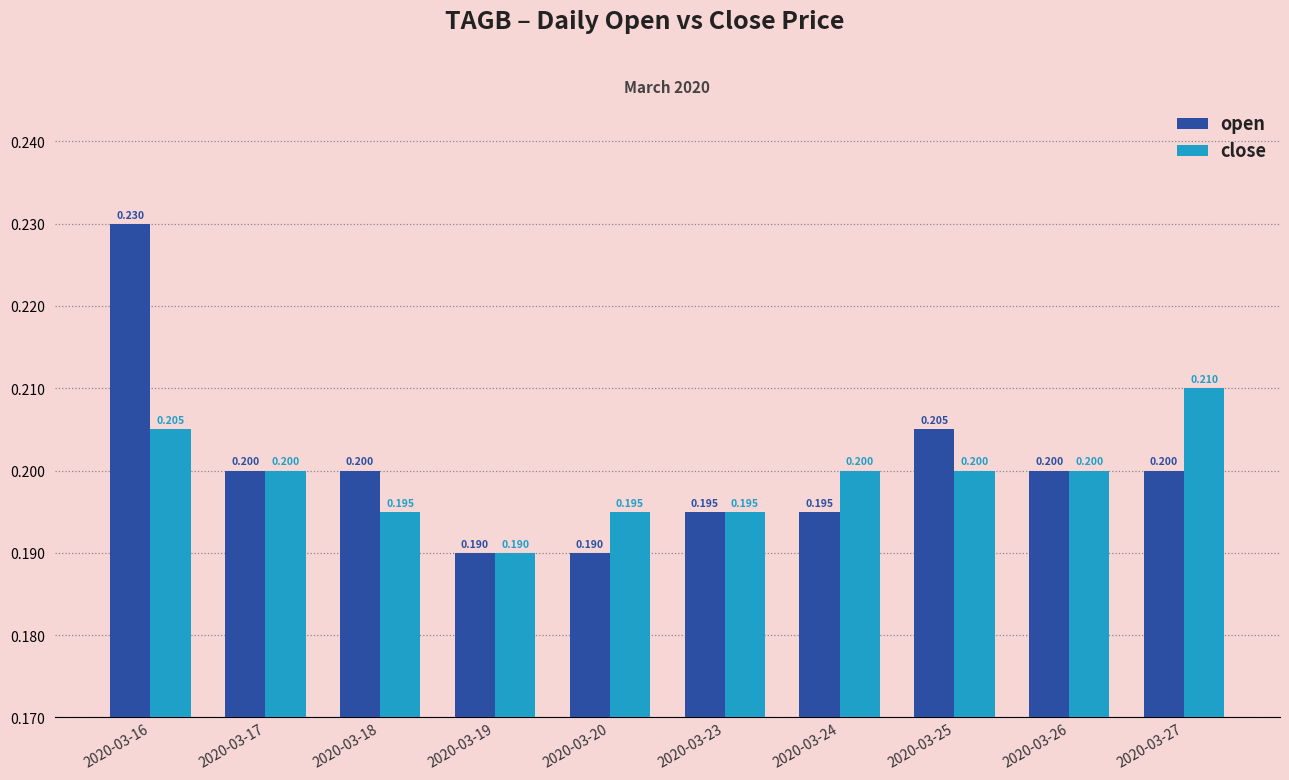

Does the chart contain stacked bars?

No